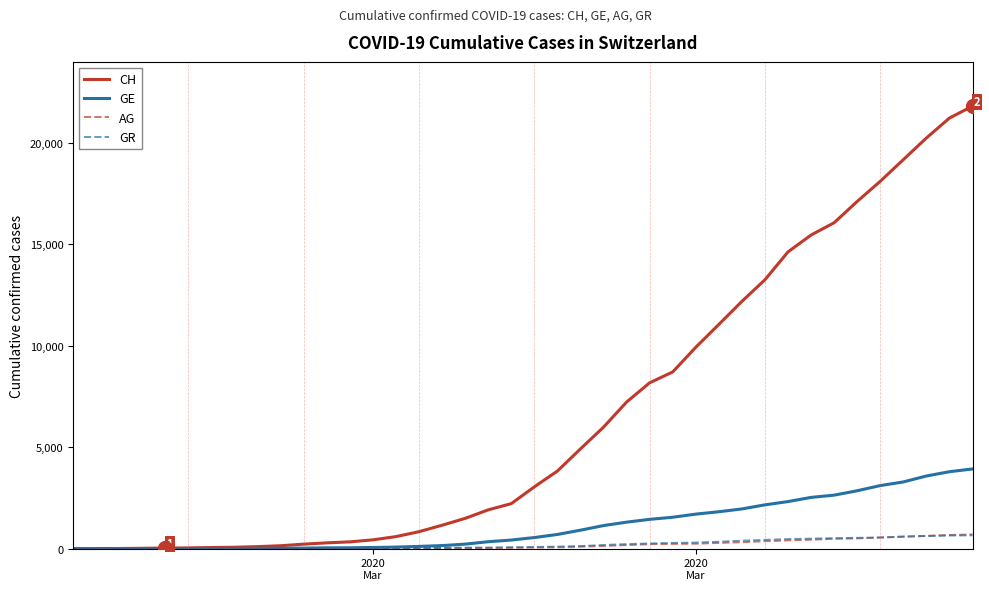

What is the maximum value shown in the chart?

21806